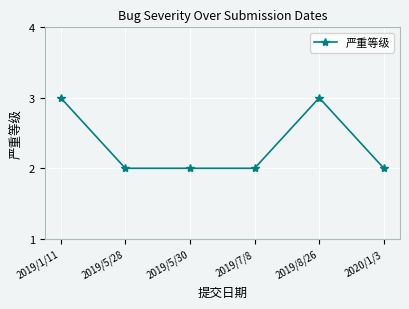

What is the sum of all values?

14